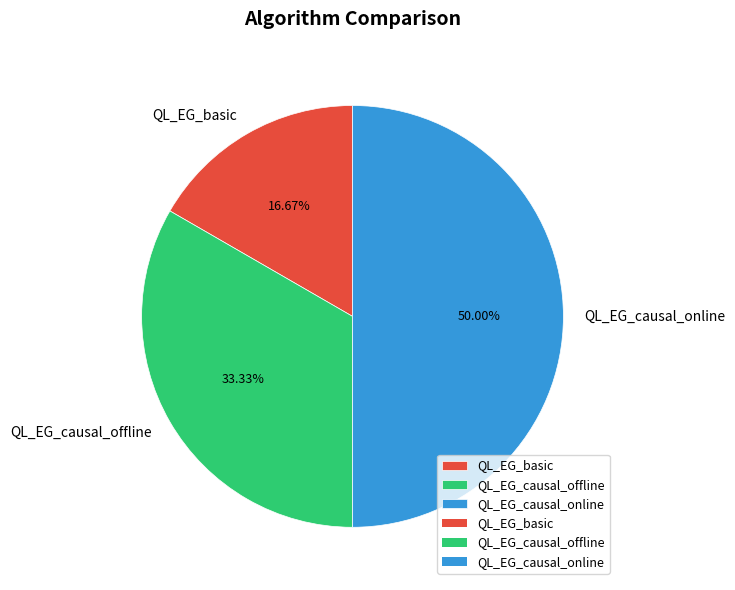

How many slices are in this pie chart?

3